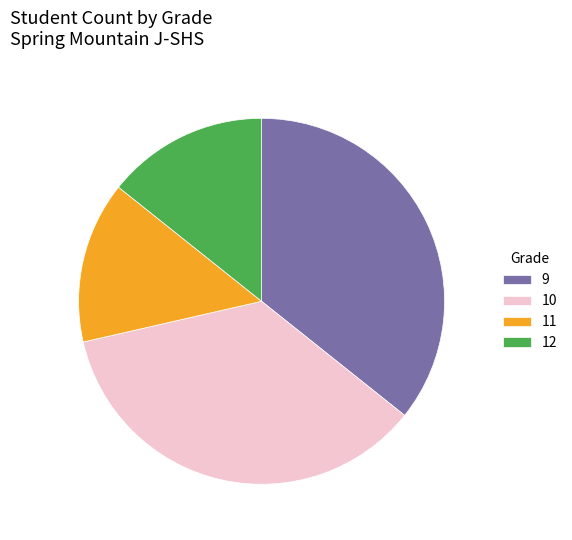

Does 9 account for over 50% of the chart?

No